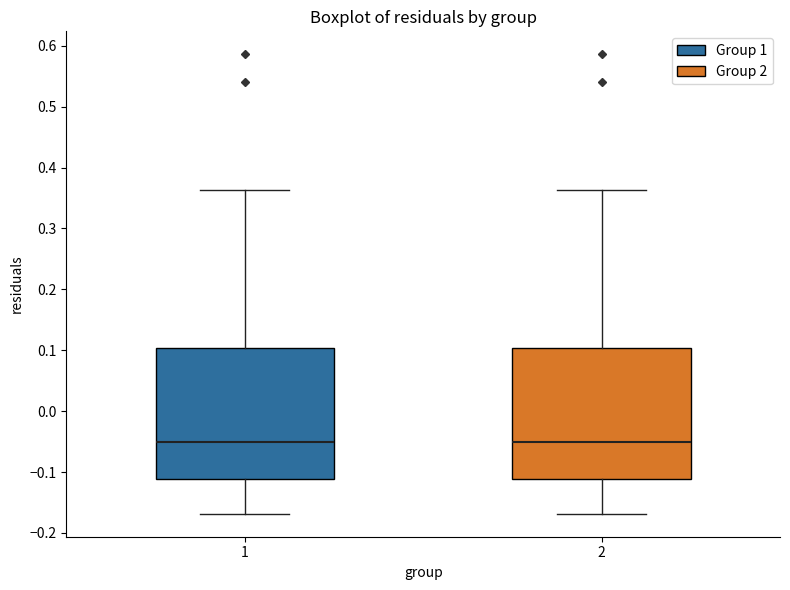

Reading left to right, transcribe this box plot: for each box, give where its median line is, the range the box spans, and where its two whiskers end, as read against the y-axis. The values are not printed on the chart, so give them approximately, as read against the axis.

1: median -0.05, box -0.11 to 0.10, whiskers -0.17 to 0.36
2: median -0.05, box -0.11 to 0.10, whiskers -0.17 to 0.36